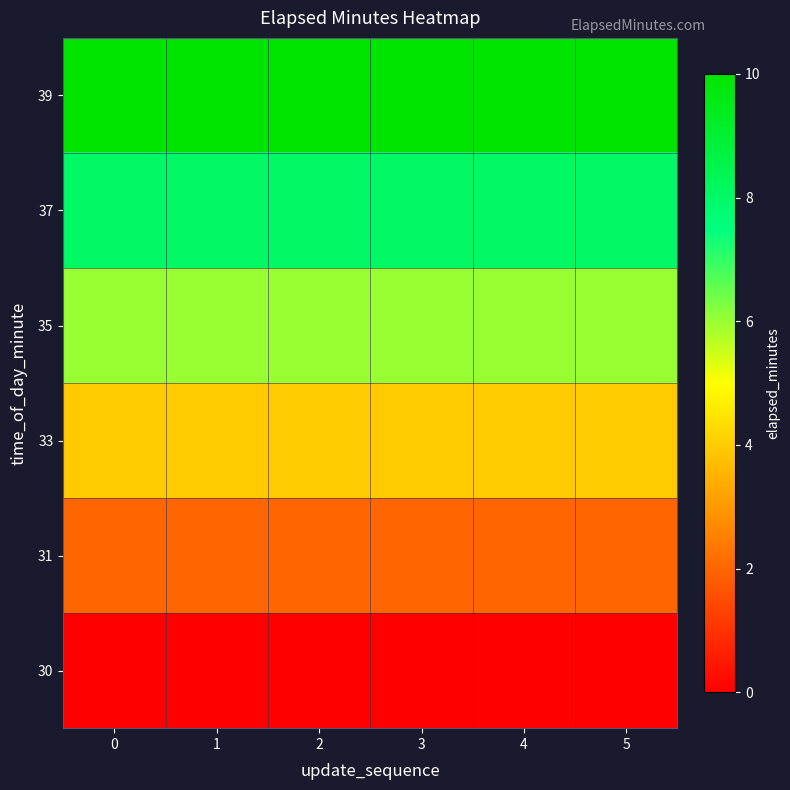

Reading left to right, list all the values displayed in this chart.

30: 0=0	1=0	2=0	3=0	4=0	5=0
31: 0=2	1=2	2=2	3=2	4=2	5=2
33: 0=4	1=4	2=4	3=4	4=4	5=4
35: 0=6	1=6	2=6	3=6	4=6	5=6
37: 0=8	1=8	2=8	3=8	4=8	5=8
39: 0=10	1=10	2=10	3=10	4=10	5=10